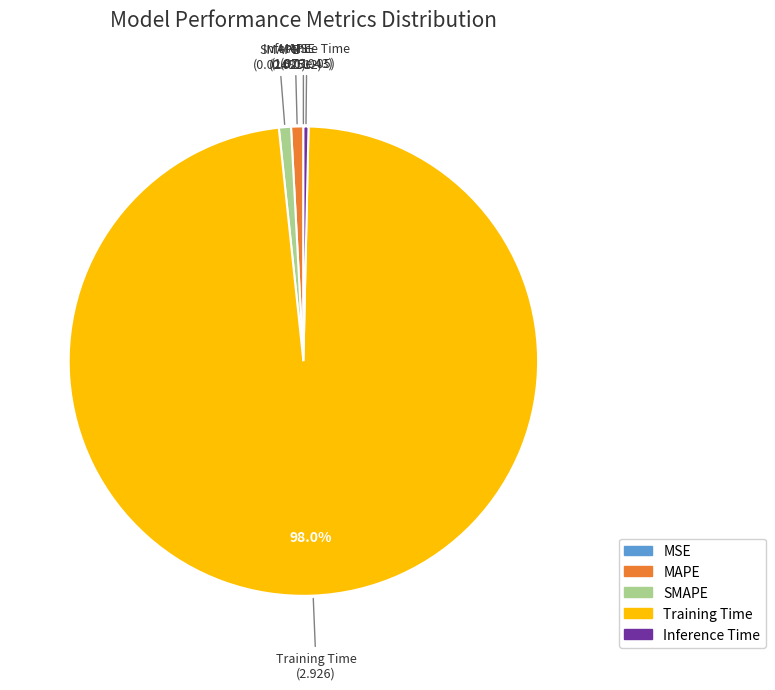

Which category has the biggest portion of the pie?

Training Time